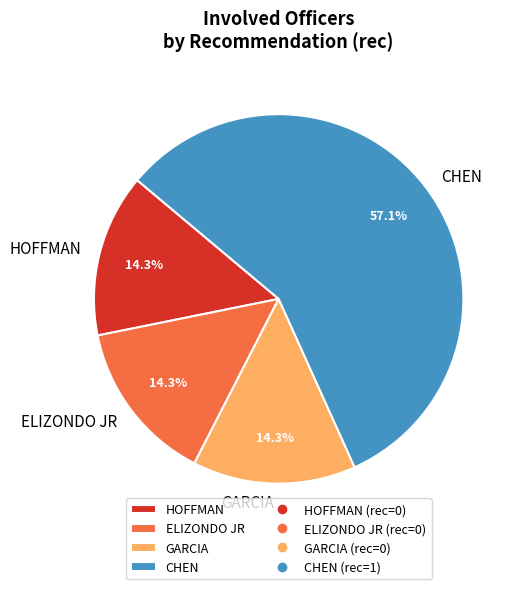

How many segments does this pie chart have?

4